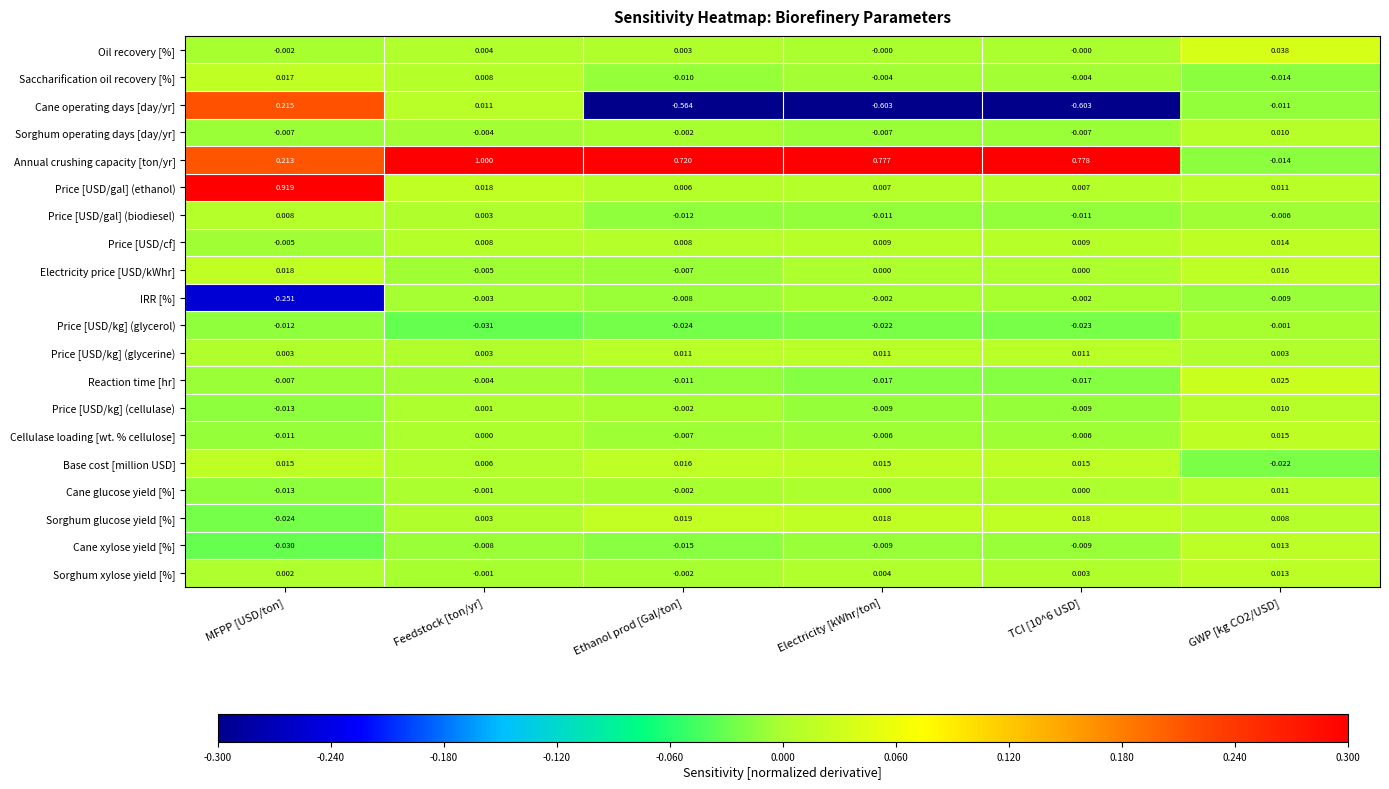

Between MFPP [USD/ton] and Ethanol prod [Gal/ton], which series saw the biggest shift?

Price [USD/gal] (ethanol)